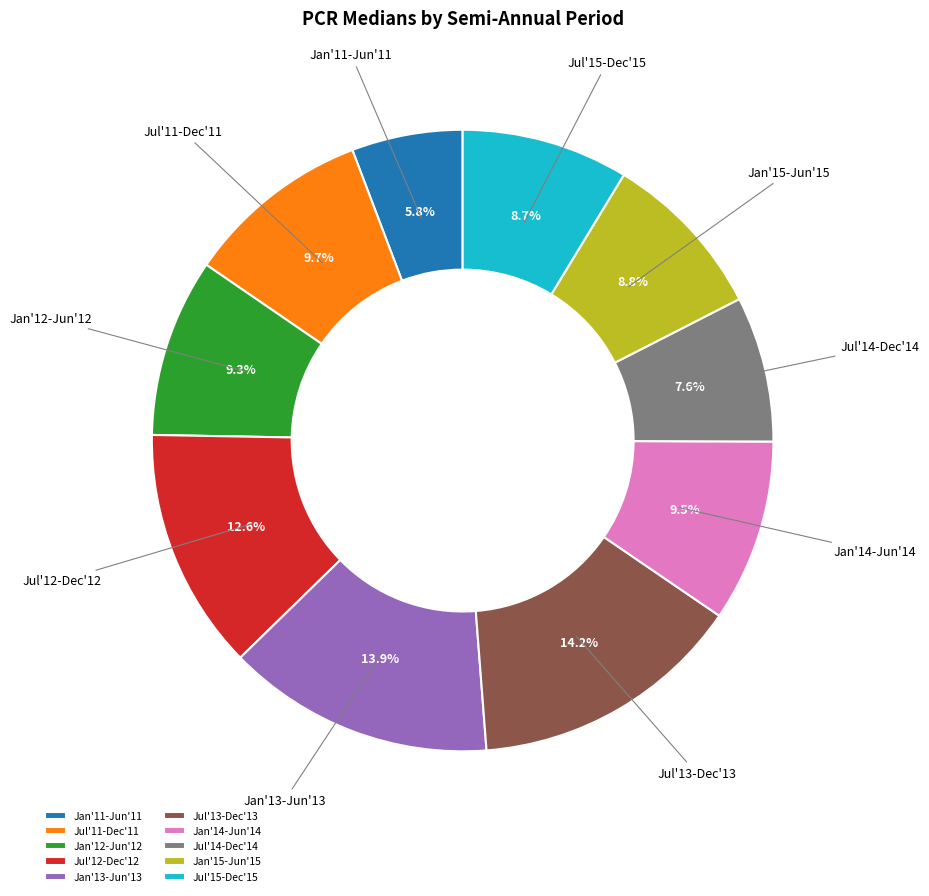

How much of the chart is everything except Jul'15-Dec'15?

91.3%